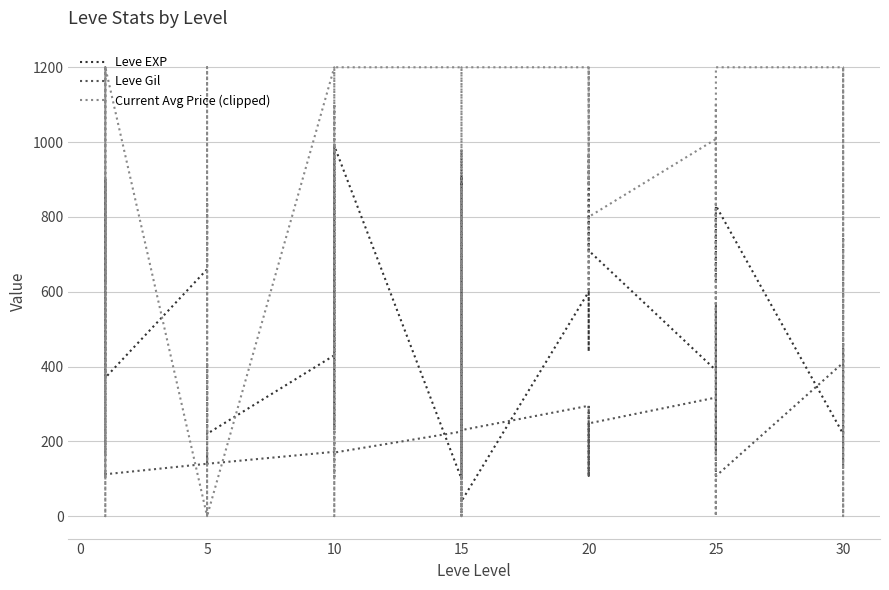

What are all the series names shown in the legend?

Leve EXP, Leve Gil, Current Avg Price (clipped)